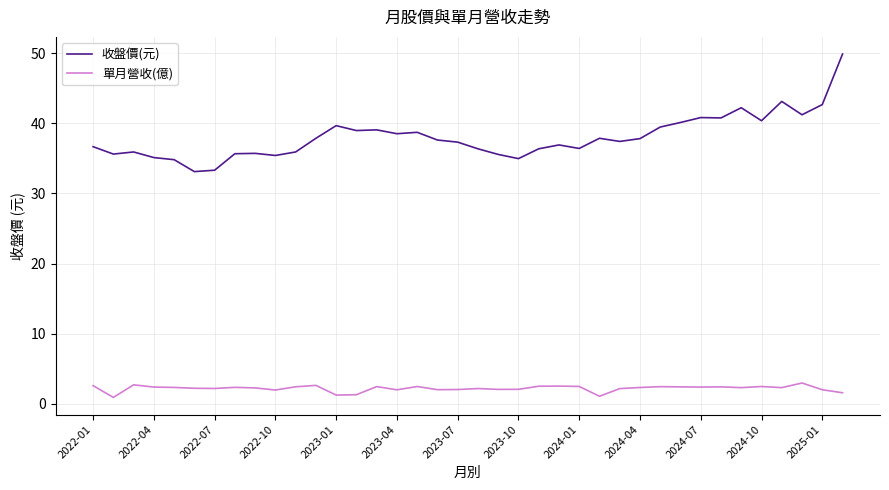

Which series has the largest total across all categories?

收盤價(元)